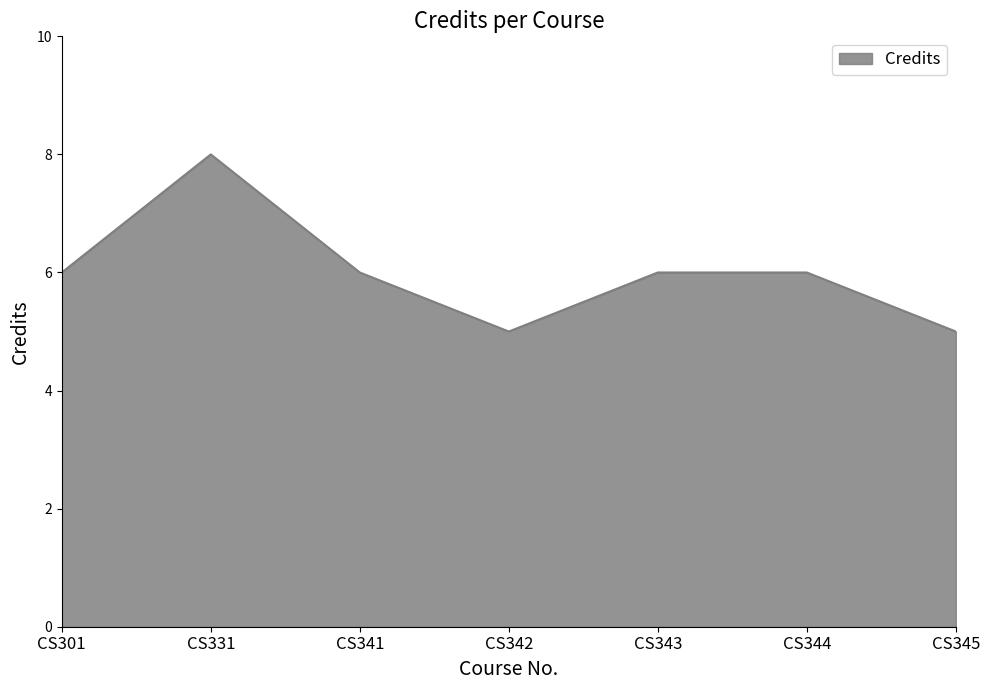

What is the change in value from CS341 to CS342?

-1